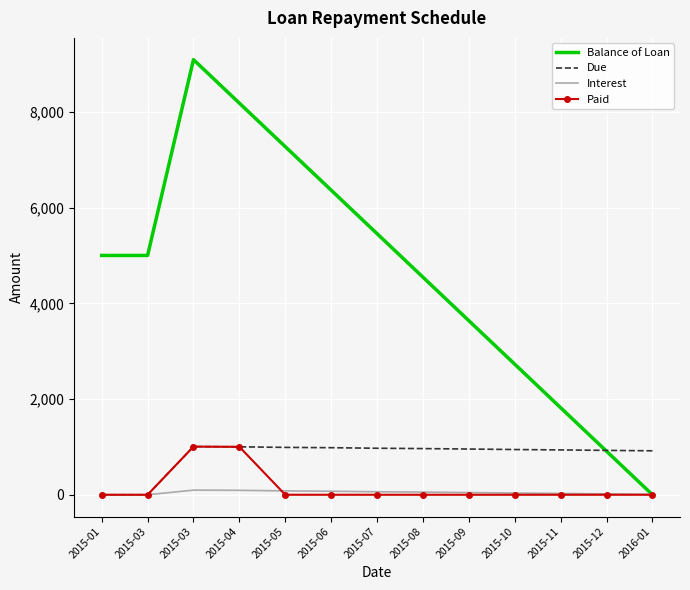

How many positive values does the Balance of Loan series have?

12